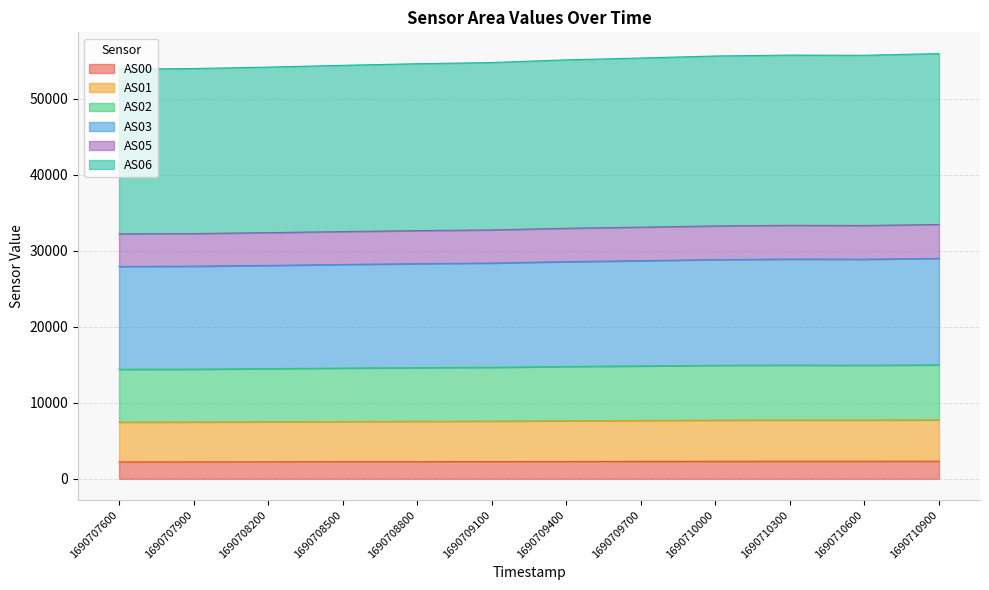

List the labels in order of AS05 value, largest first.

1690710900, 1690710300, 1690710600, 1690710000, 1690709700, 1690709400, 1690709100, 1690708800, 1690708500, 1690708200, 1690707900, 1690707600